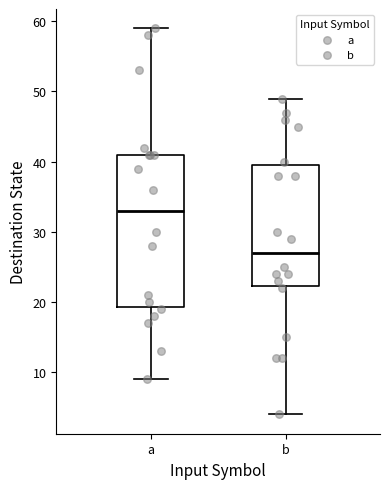

Where is the lower edge of the box for b on the y-axis? The values are not printed on the chart, so give them approximately, as read against the axis.

22